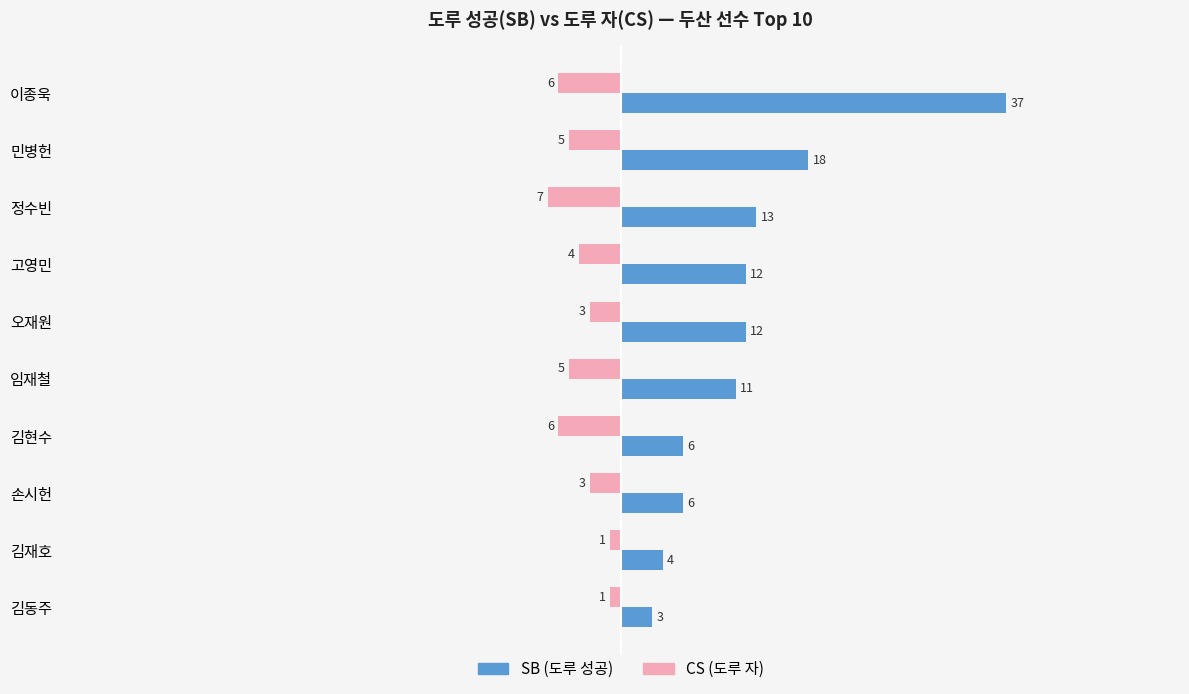

What is the average value of the CS (도루 자) series?

-4